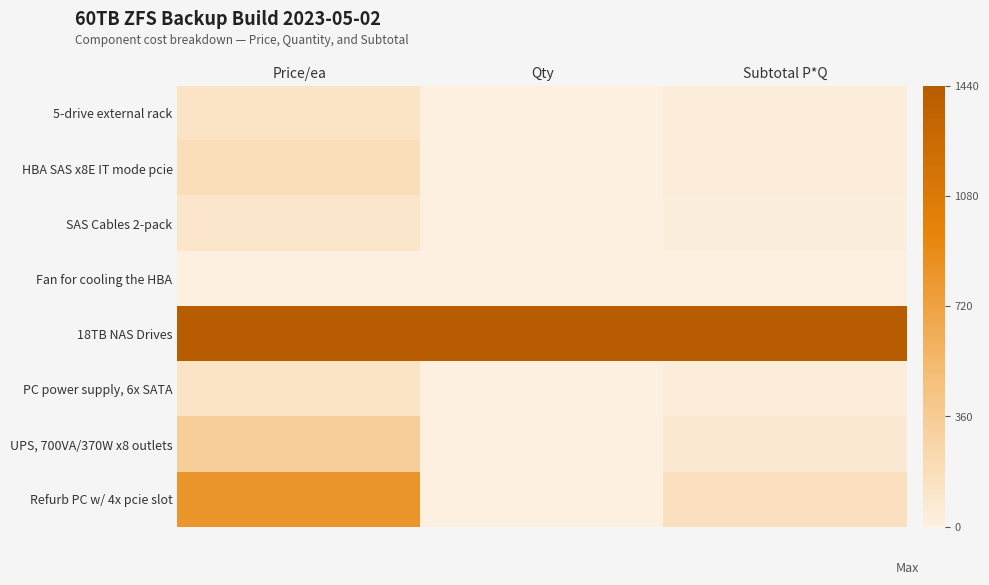

Between Qty and Price/ea, which is larger?

Price/ea